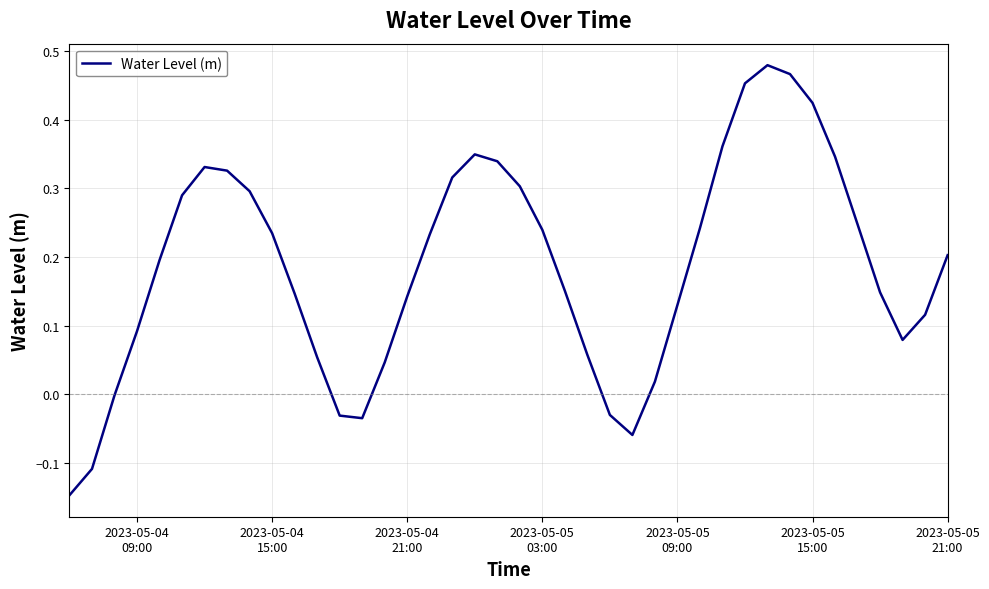

What is the difference between the maximum and minimum values?

0.6